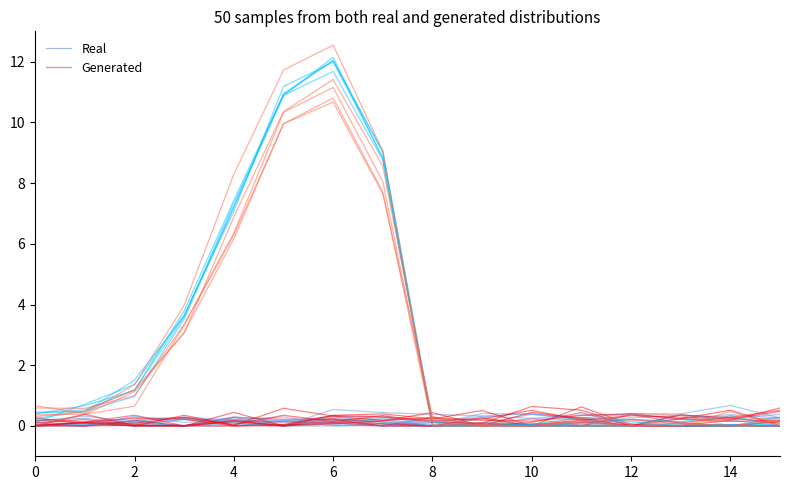

Is it true that Generated equals -0.2 at 10?

False